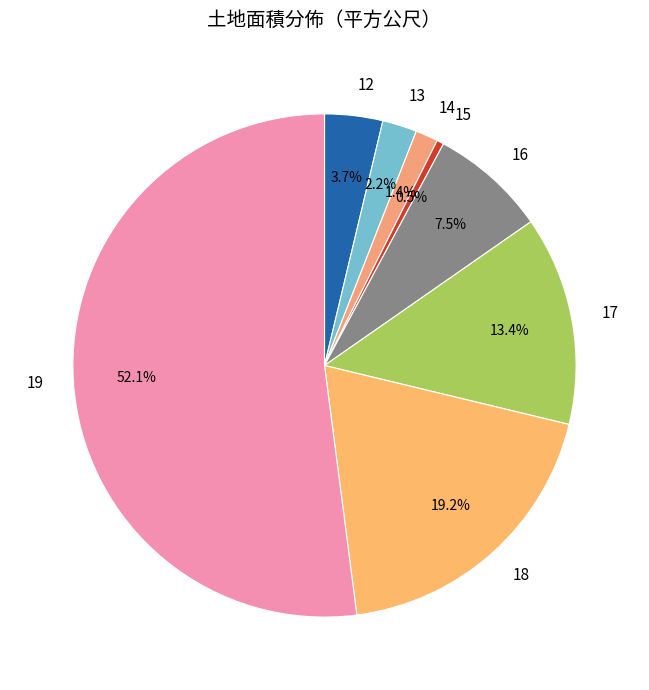

To the nearest percent, what percentage of the pie is 18?

19%